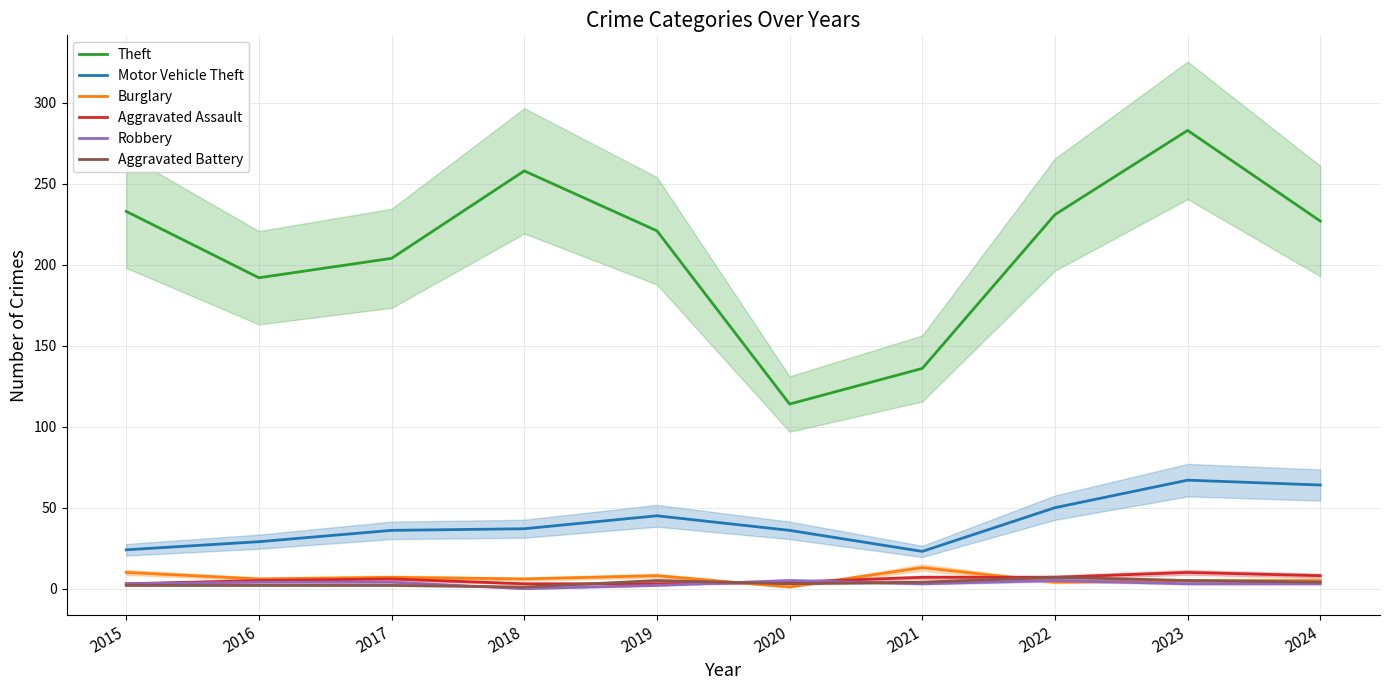

How many intersections are there between Aggravated Assault and Aggravated Battery?

2